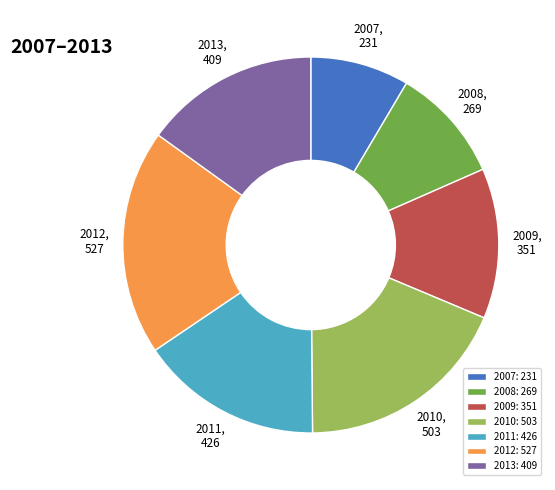

Is there any slice that represents more than half of the pie?

No